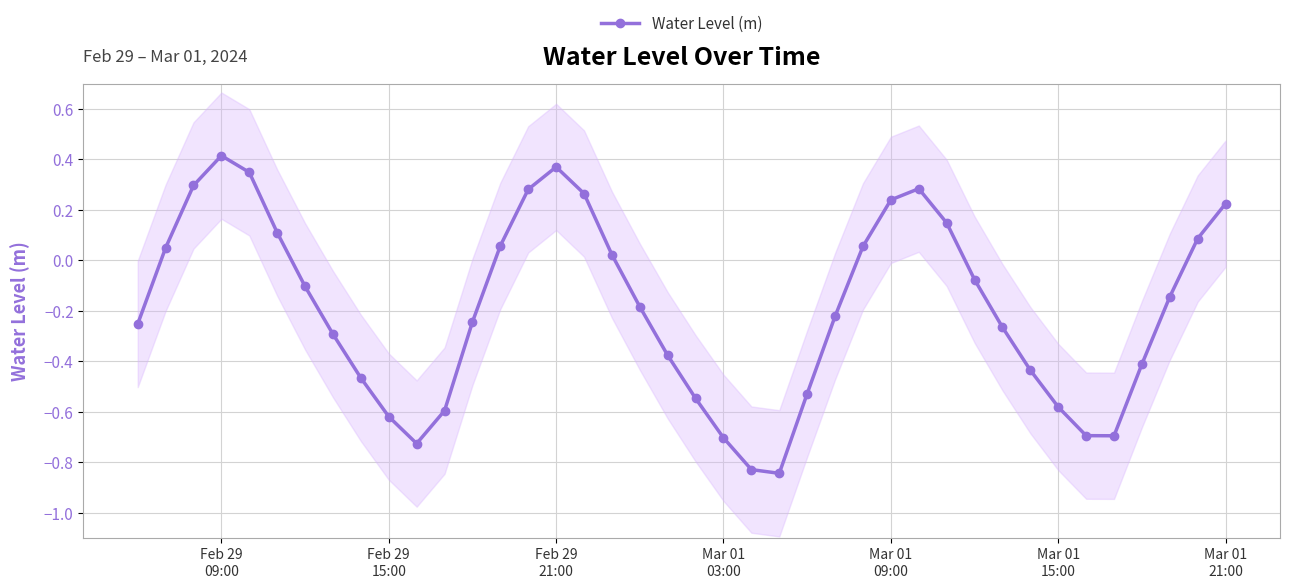

True or false: Water Level (m) has more than 1 points higher than both neighbors.

True